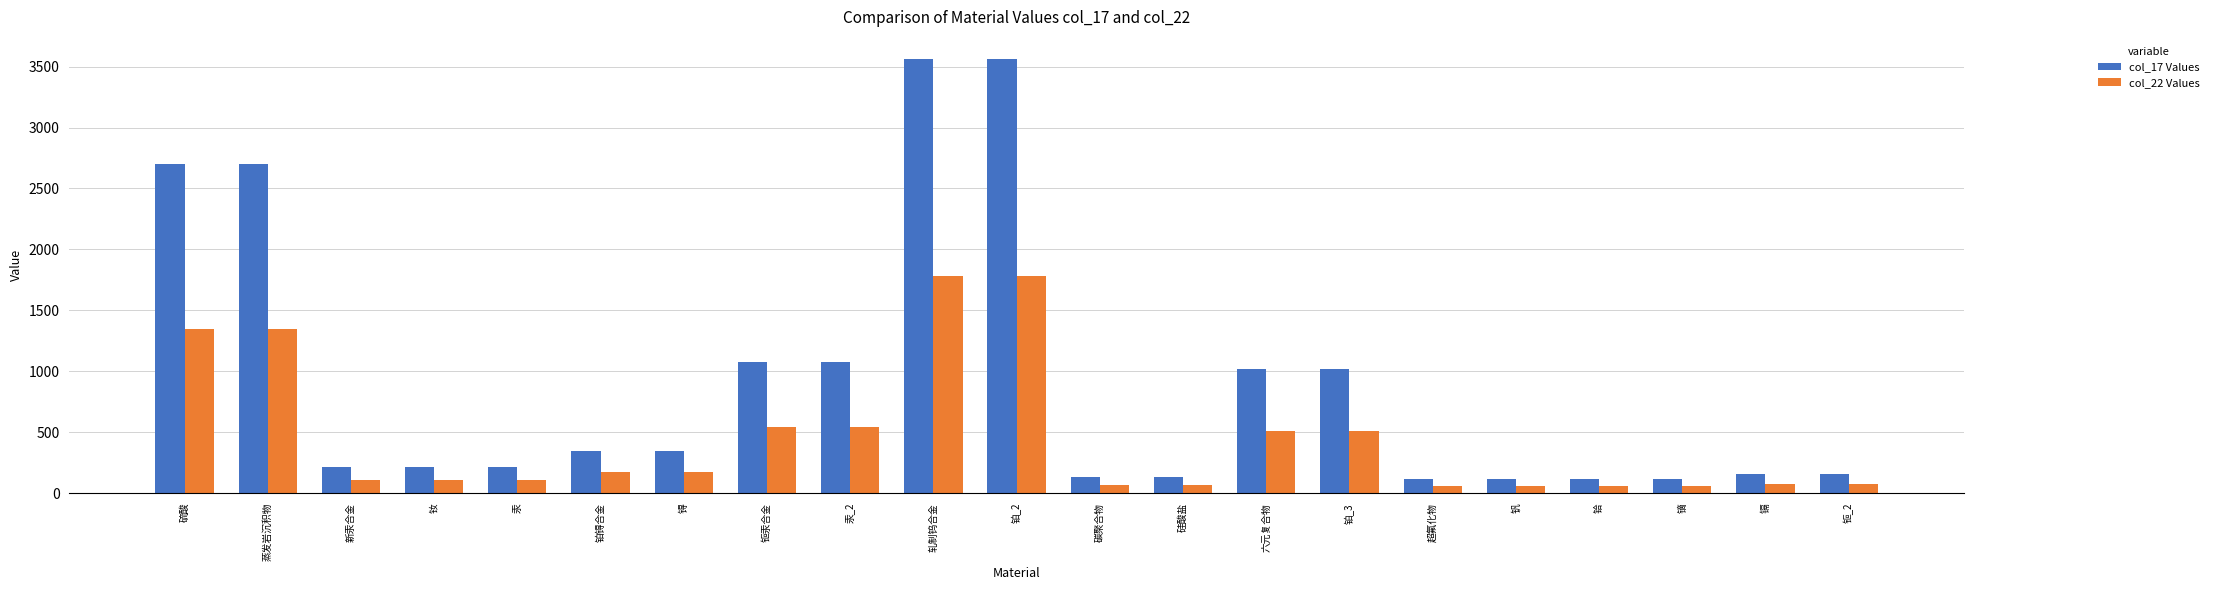

How many data points in col_17 Values are less than 212?

8